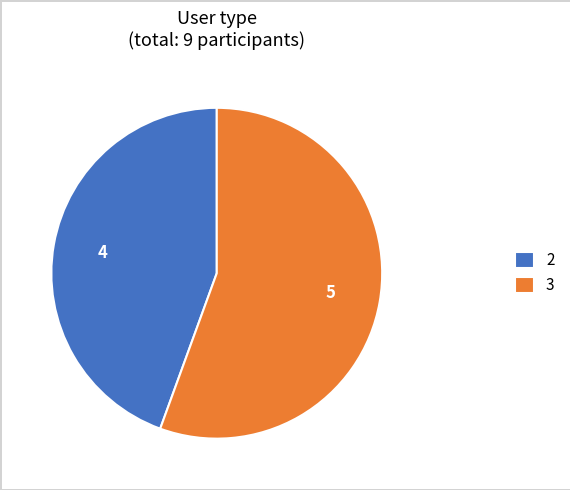

Rank the categories by value from highest to lowest.

3, 2